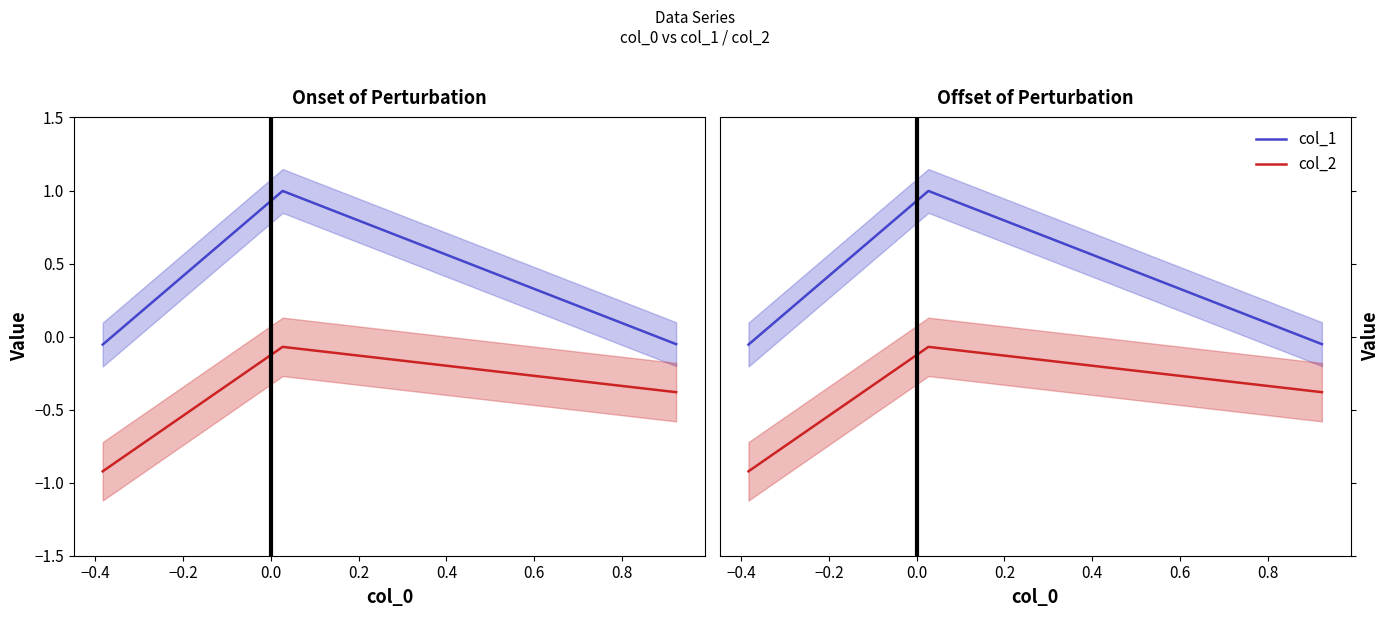

List the series in order of their overall mean, highest first.

col_1, col_2